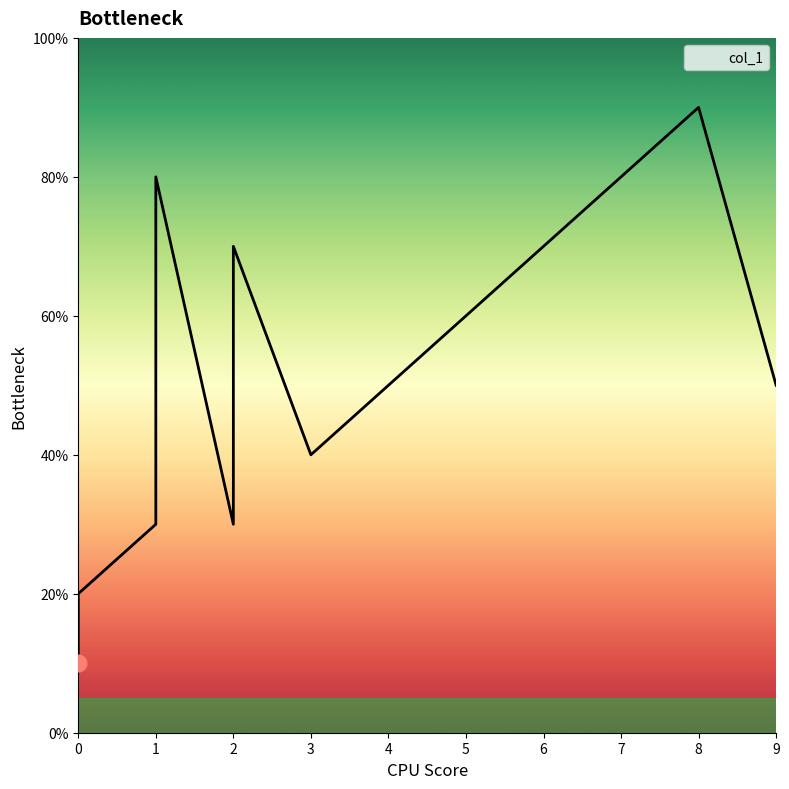

Where is the data nearest to the value 5?

4